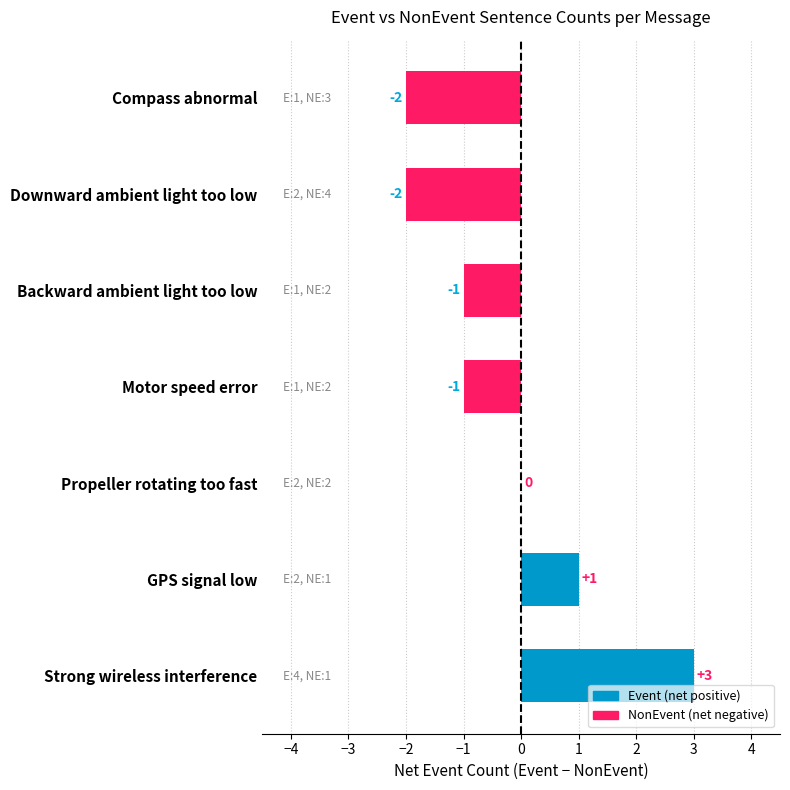

What is the sum of the values at Motor speed error and Compass abnormal?

-3